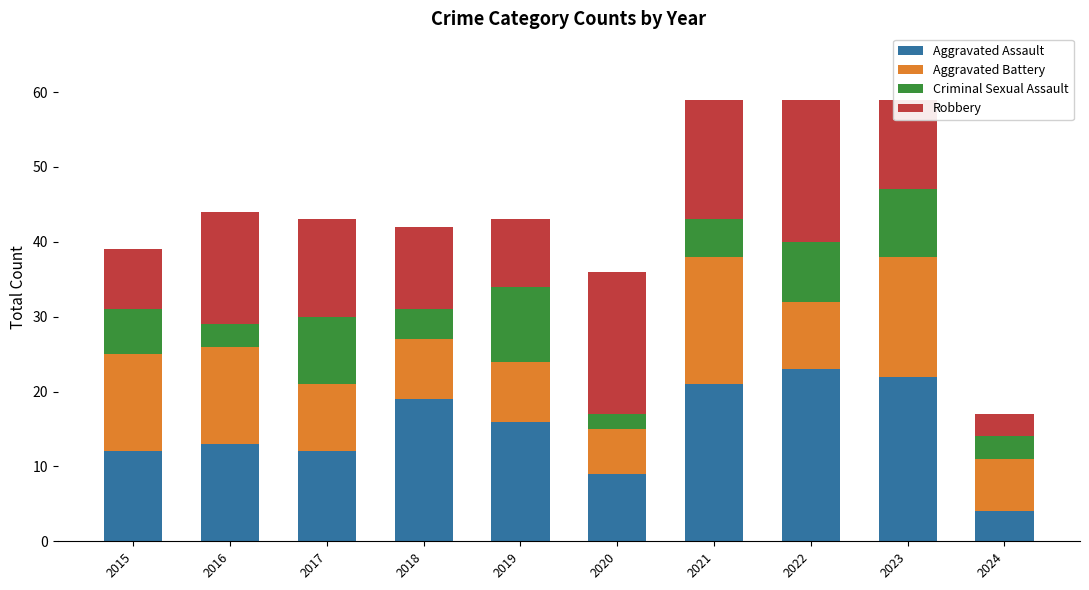

What is the maximum value for Aggravated Assault?

23